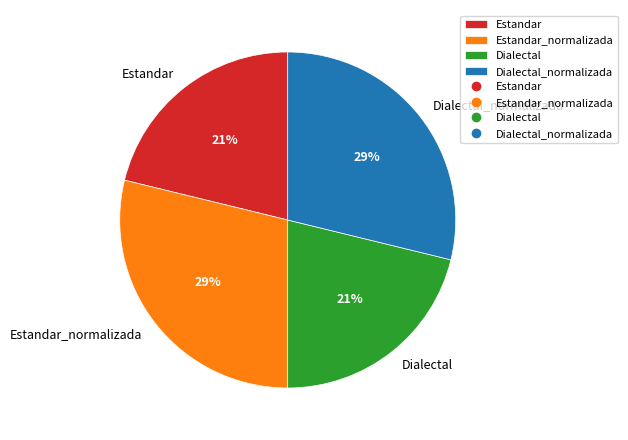

Combined, do Estandar_normalizada and Dialectal_normalizada account for over 50%?

Yes